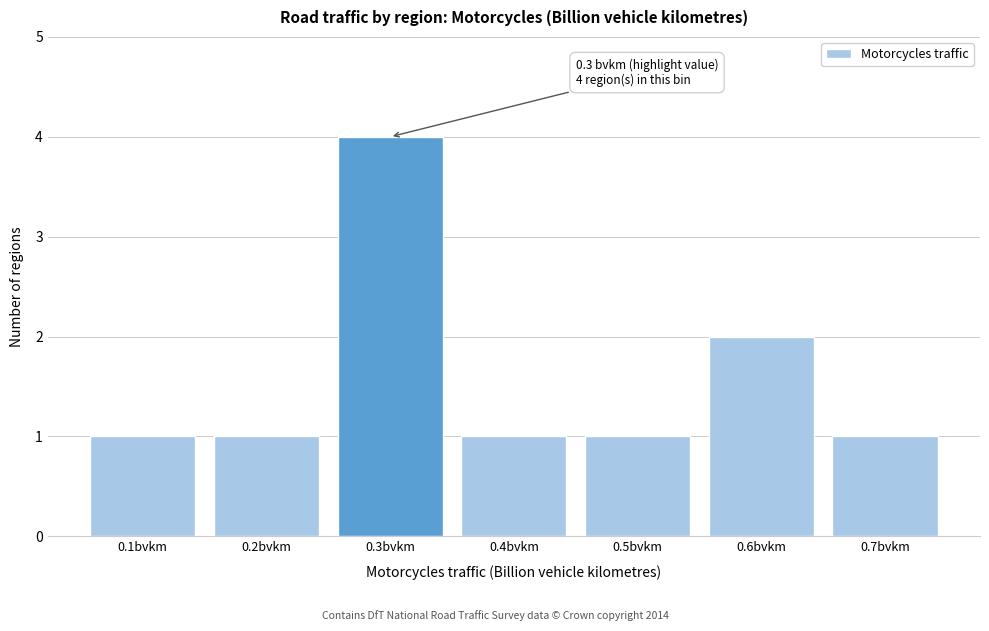

Reading right to left, transcribe all the data shown in this chart.

0.7bvkm=1	0.6bvkm=2	0.5bvkm=1	0.4bvkm=1	0.3bvkm=4	0.2bvkm=1	0.1bvkm=1